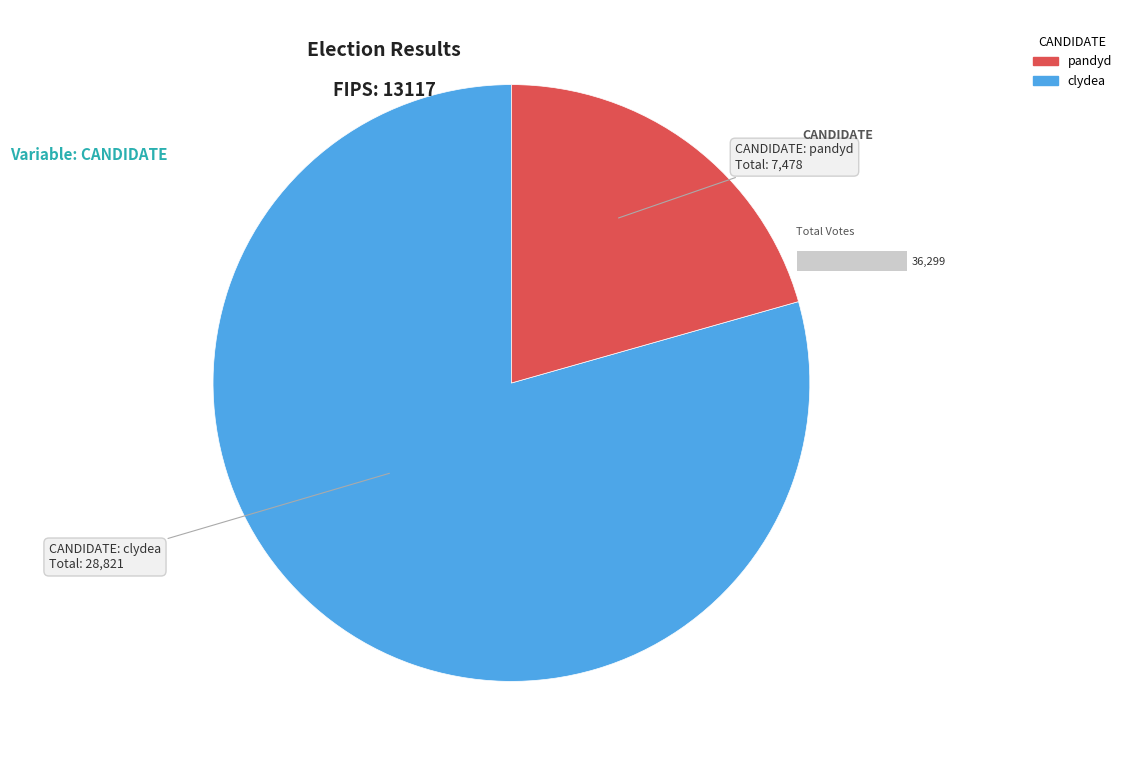

Does any single category account for the majority?

Yes